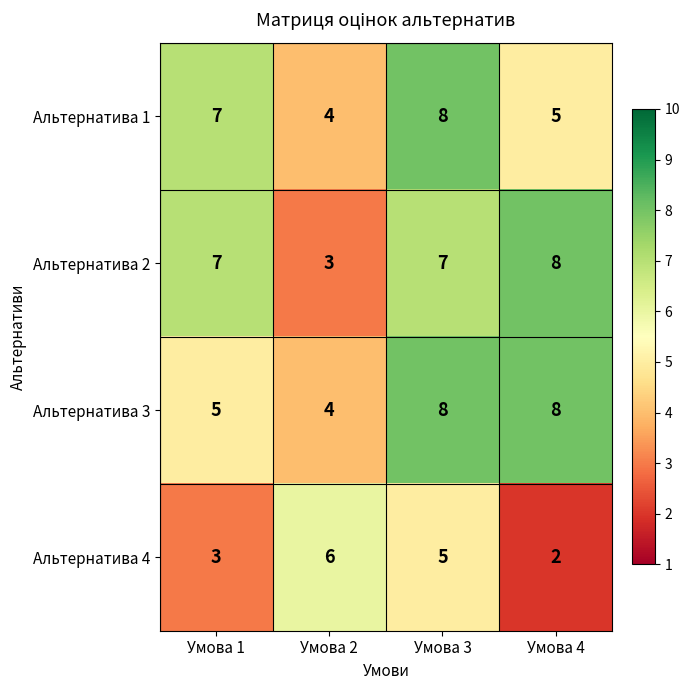

What is the spread (max minus min) of values at Умова 1?

4